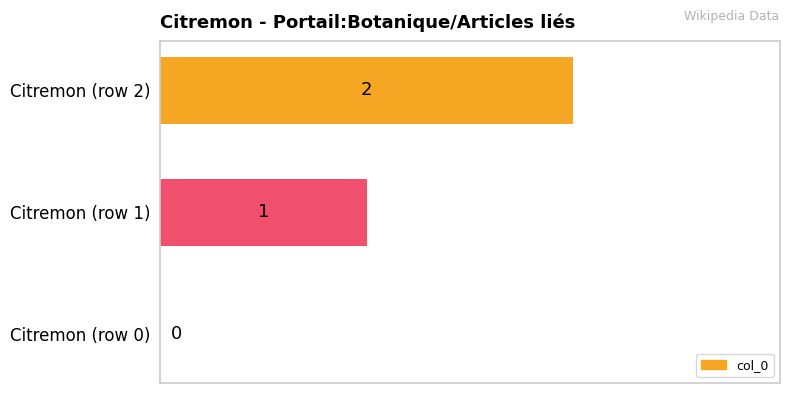

What is the average value?

1